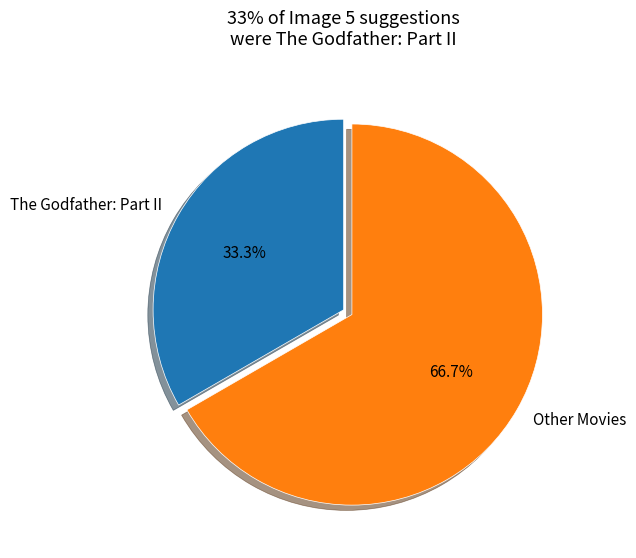

Rank the categories by value from highest to lowest.

Other Movies, The Godfather: Part II